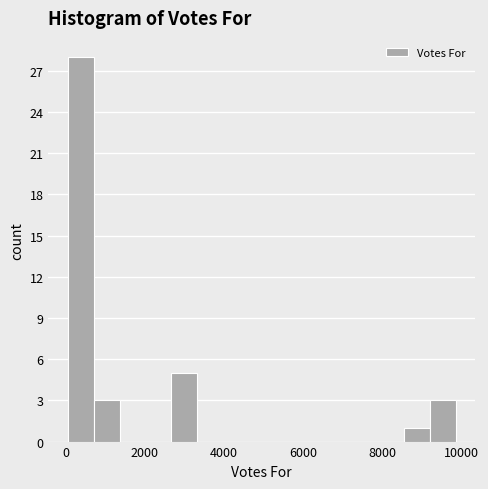

Around what value on the x-axis is the tallest bar? Give the approximate position of its centre, as read against the axis.

400